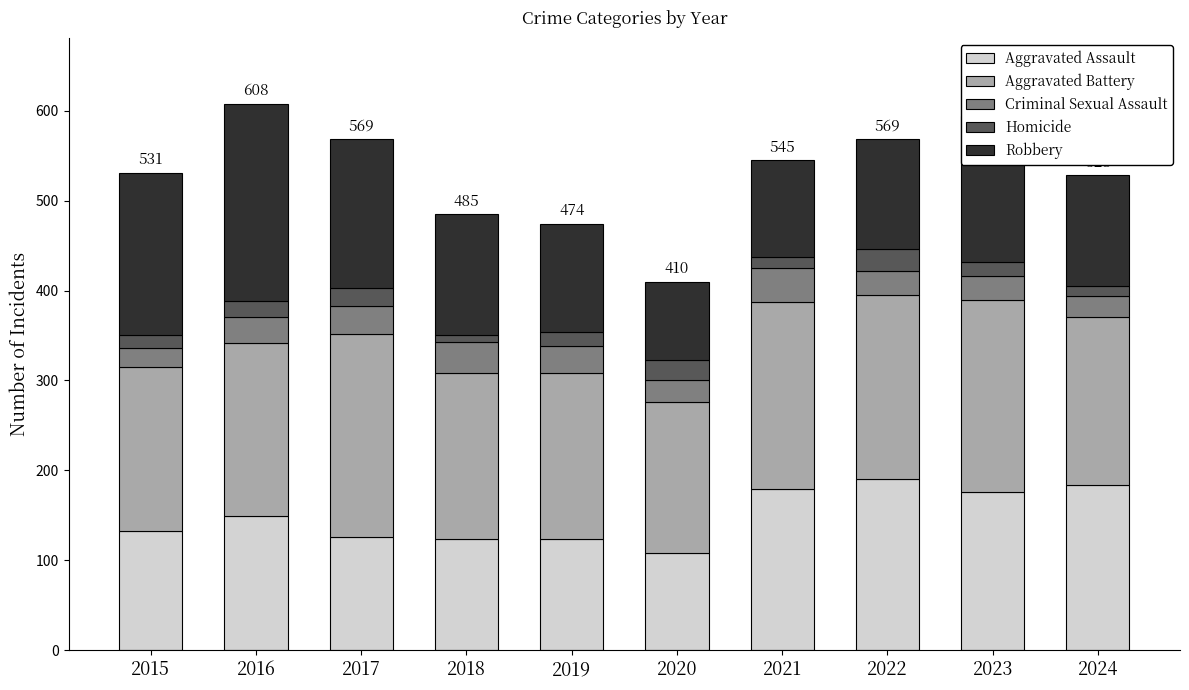

Does the chart contain any negative values?

No